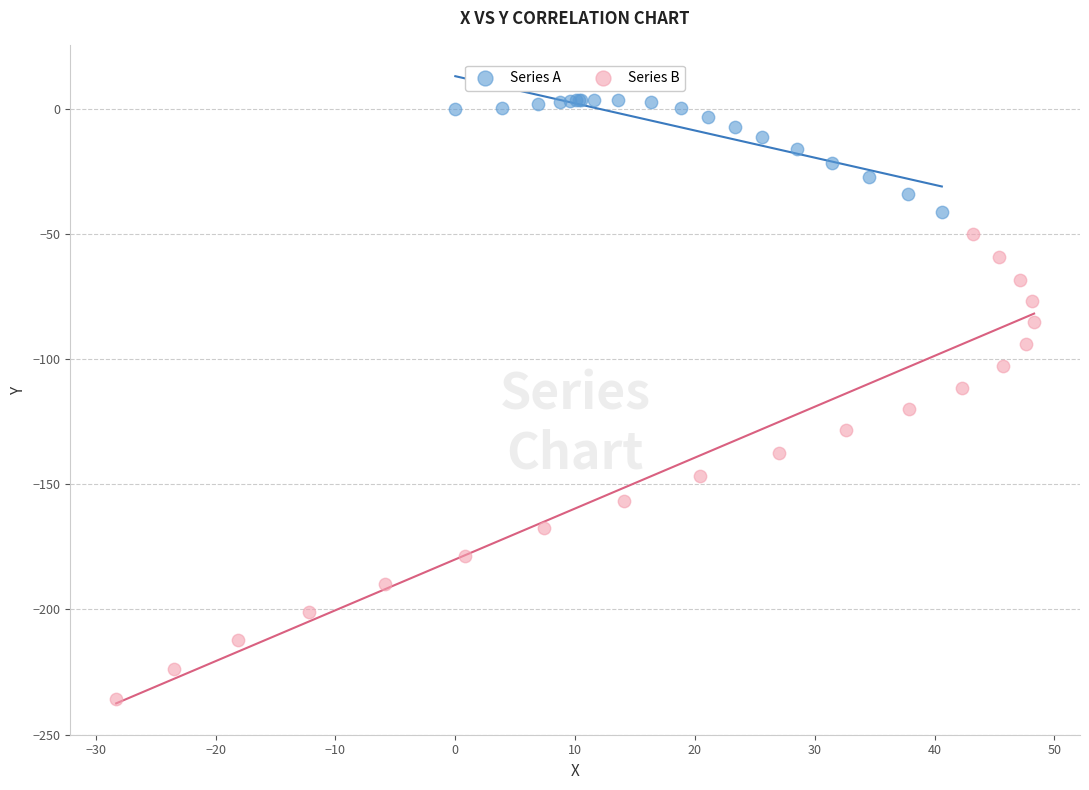

Which series reaches the maximum Y coordinate?

Series A